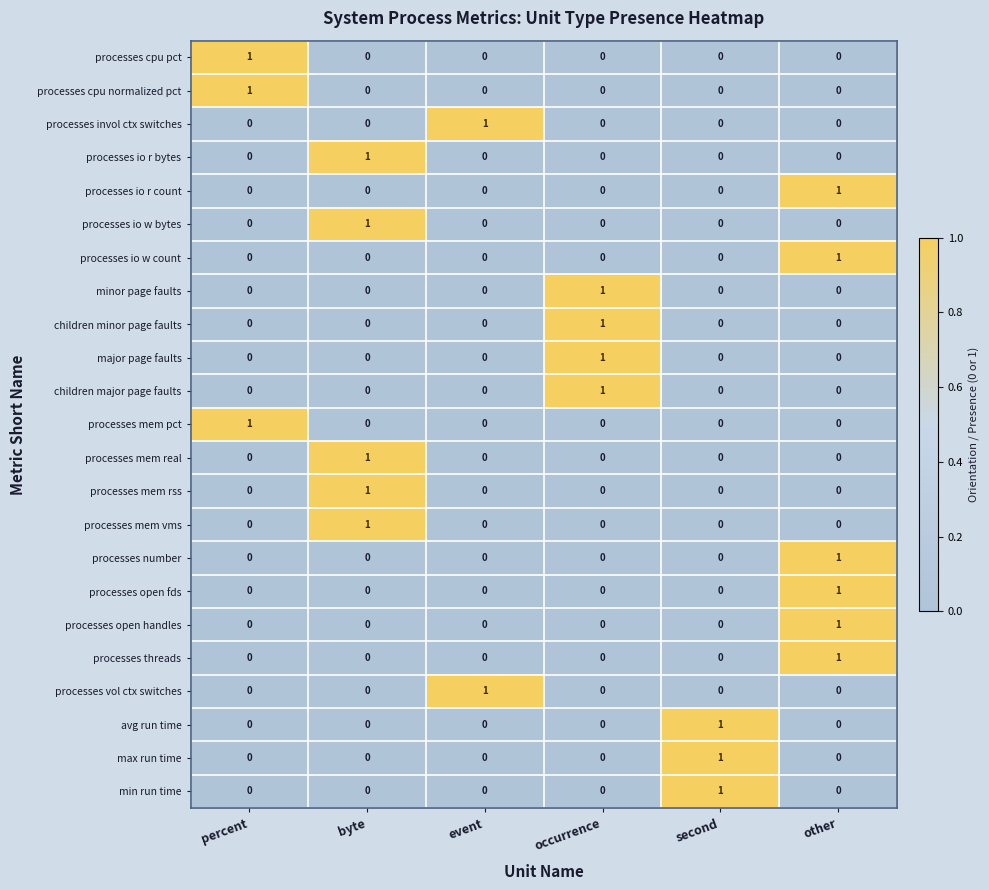

Count the processes cpu normalized pct values in the range 0 to 1.

6